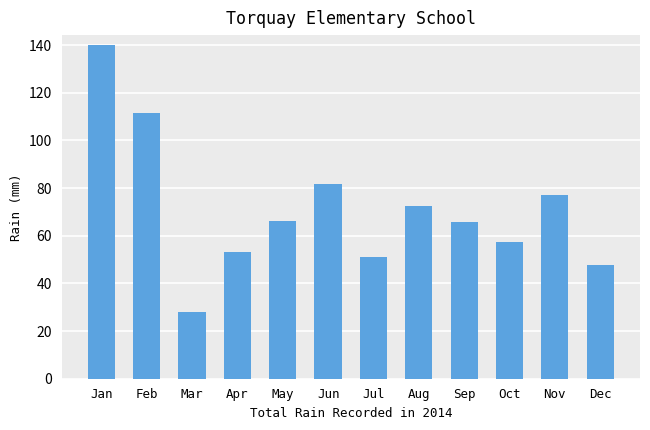

The value at May is 99.3. True or false?

False